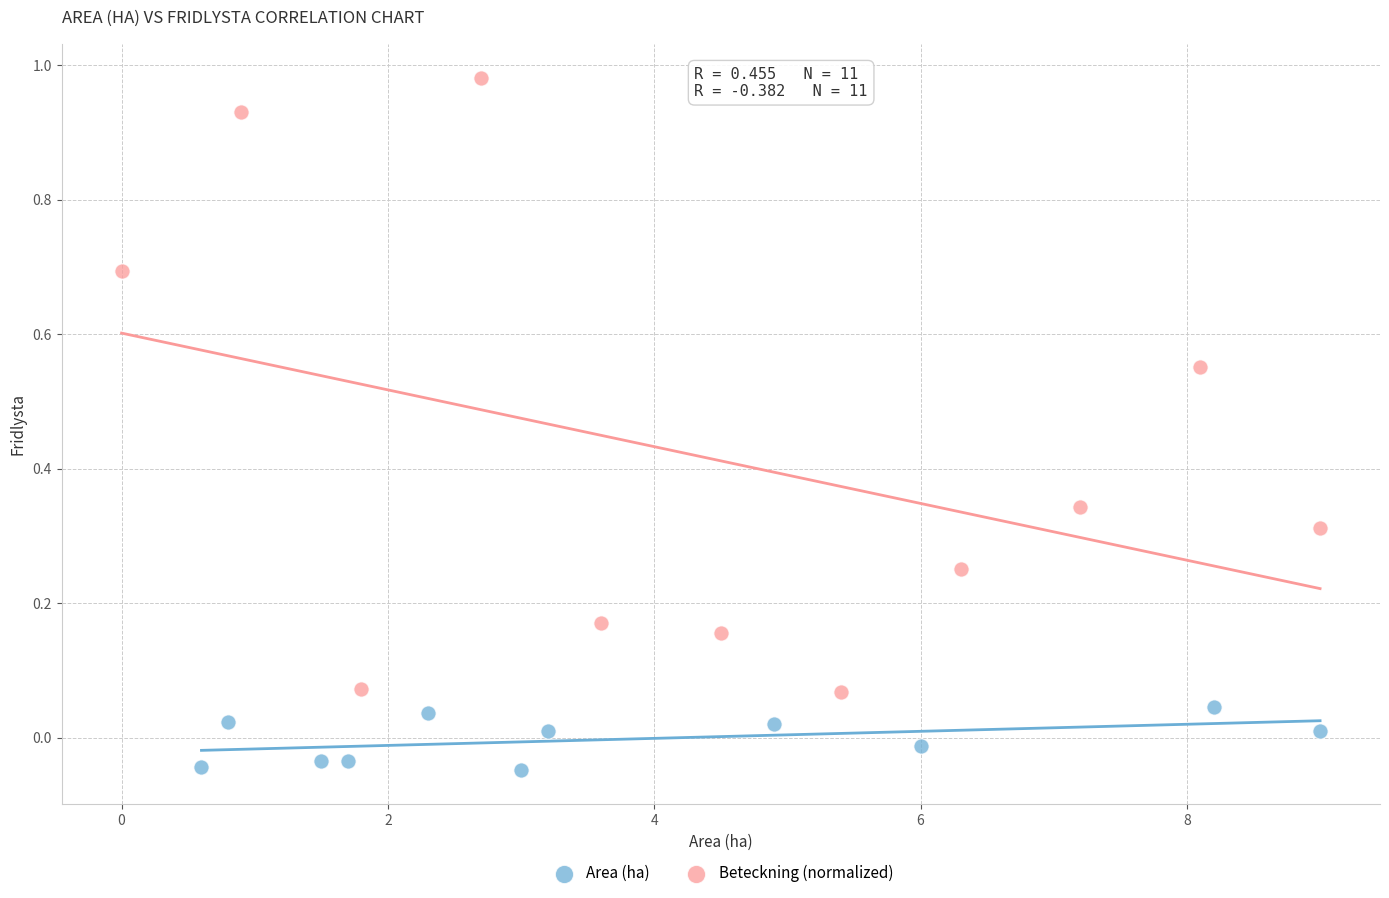

Which series reaches the minimum Y coordinate?

Area (ha)